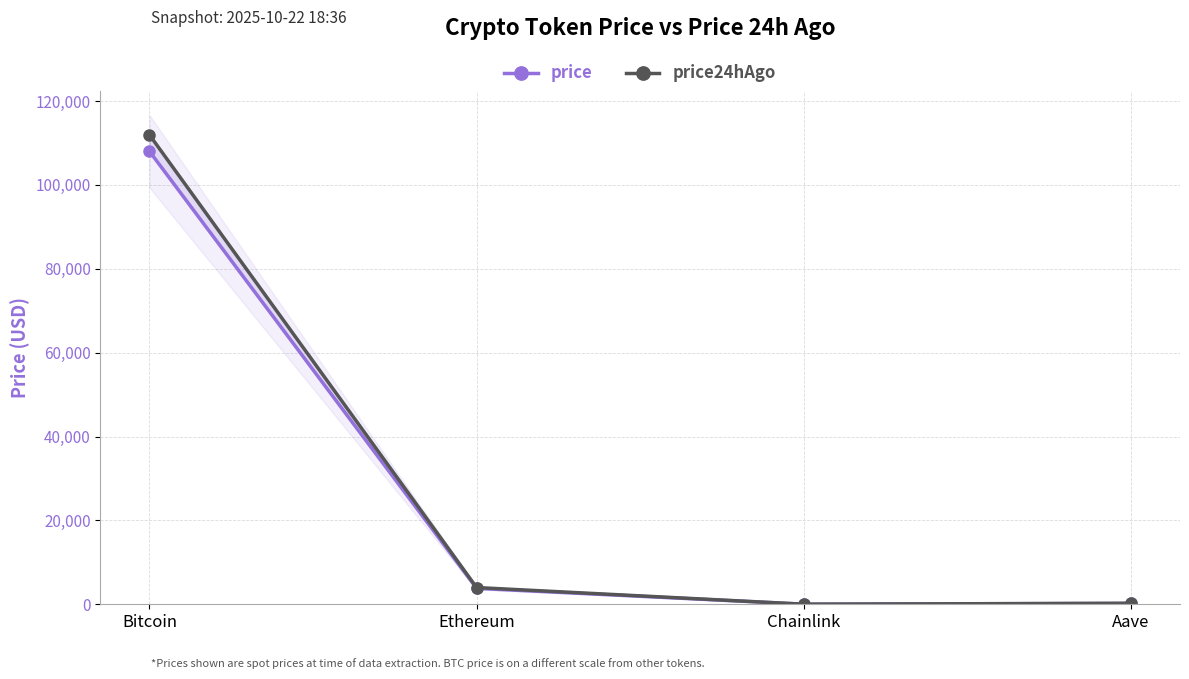

Reading left to right, extract all data points from this chart.

price: Bitcoin=108022.0	Ethereum=3801.5	Chainlink=17.2	Aave=218.6
price24hAgo: Bitcoin=111943.0	Ethereum=3991.7	Chainlink=18.2	Aave=230.6